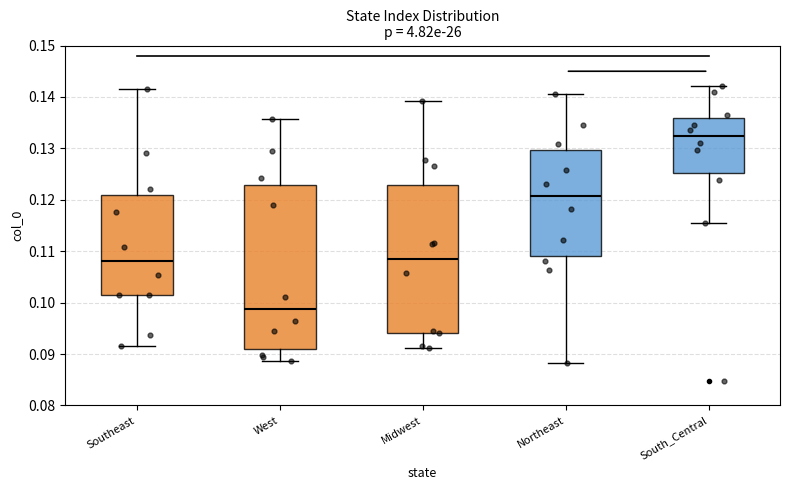

Reading left to right, read every box against the y-axis: the position of its median line, the range the box covers, and the ends of its whiskers. The values are not printed on the chart, so give them approximately, as read against the axis.

Southeast: median 0.108, box 0.101 to 0.121, whiskers 0.091 to 0.142
West: median 0.099, box 0.091 to 0.123, whiskers 0.089 to 0.136
Midwest: median 0.109, box 0.094 to 0.123, whiskers 0.091 to 0.139
Northeast: median 0.121, box 0.109 to 0.130, whiskers 0.088 to 0.141
South_Central: median 0.132, box 0.125 to 0.136, whiskers 0.116 to 0.142